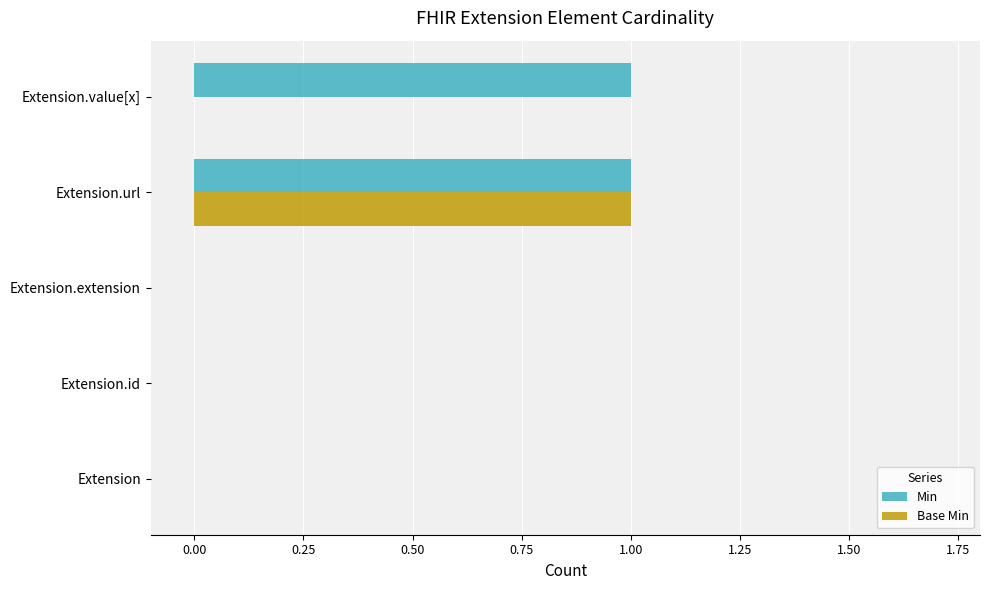

Count the Base Min values in the range 0 to 1.

5